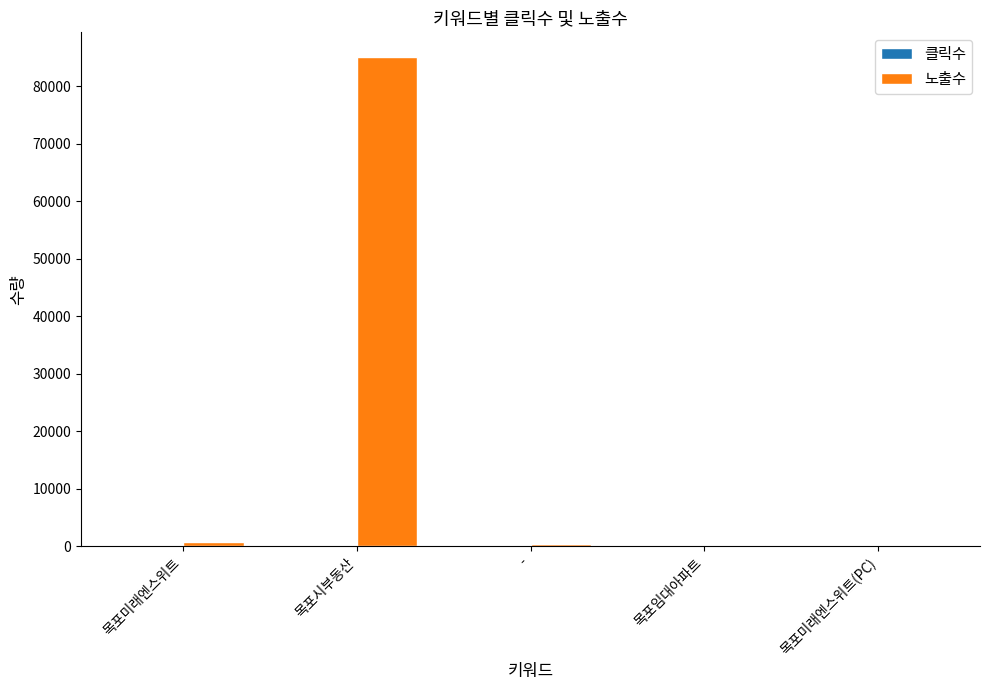

How many categories are shown in the chart?

5